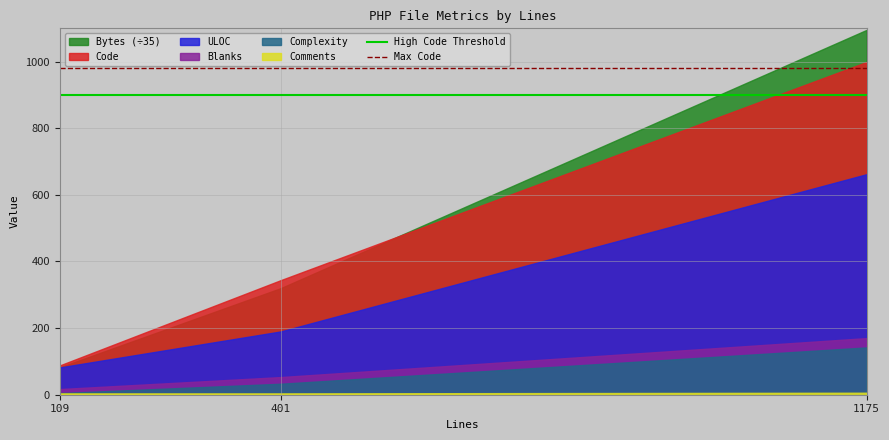

At how many categories does at least one series exceed 978?

1